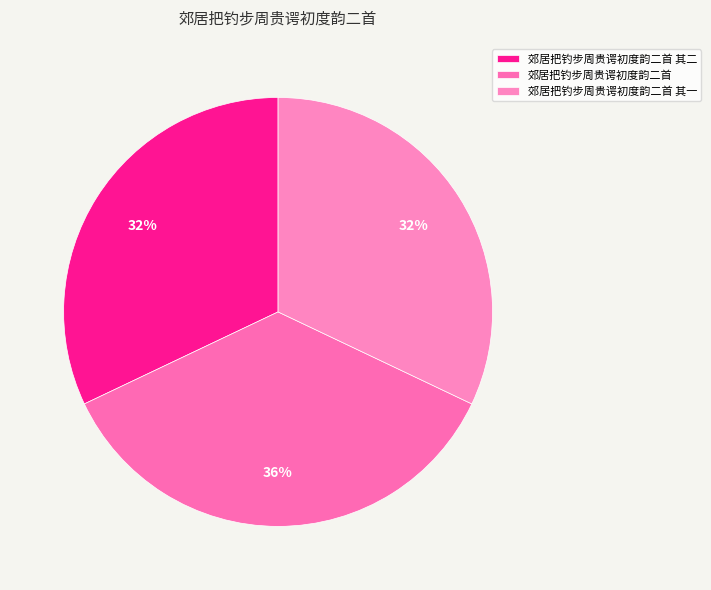

How many segments does this pie chart have?

3